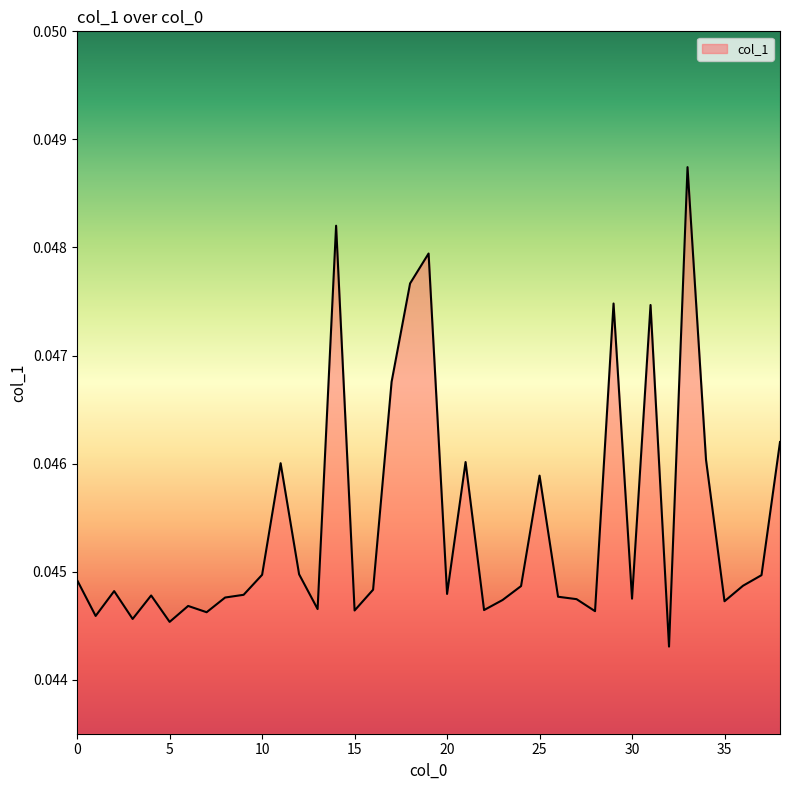

Which label corresponds to the largest value in the chart?

33